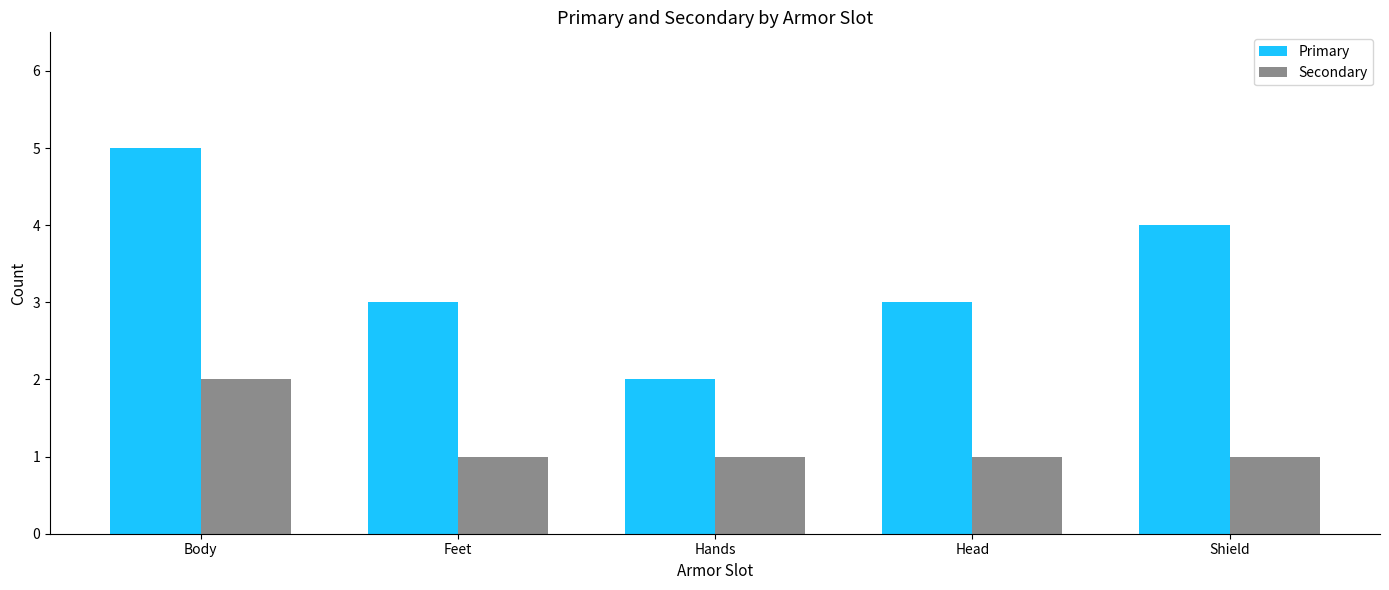

What is the sum of the Primary values at Hands and Shield?

6